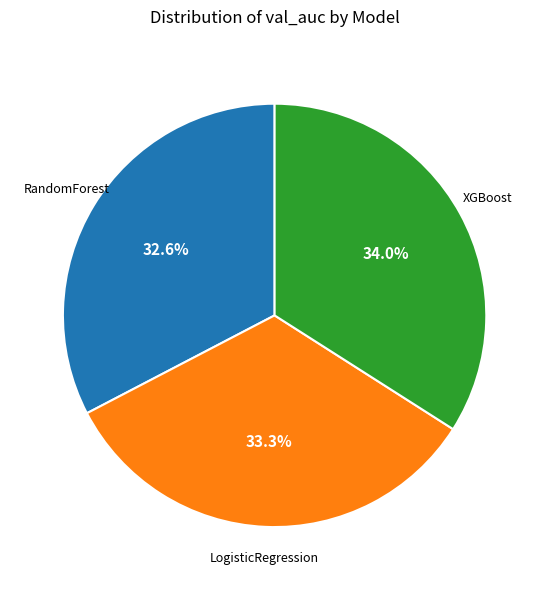

Is there any slice that represents more than half of the pie?

No